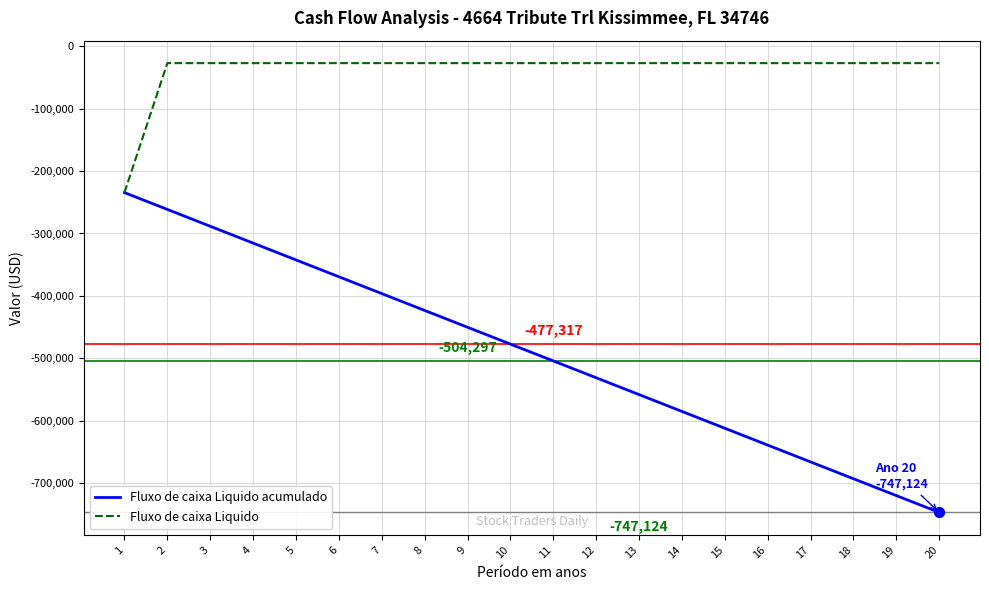

Is the value of Fluxo de caixa Liquido acumulado at 13 greater than the value of Fluxo de caixa Liquido at 10?

No